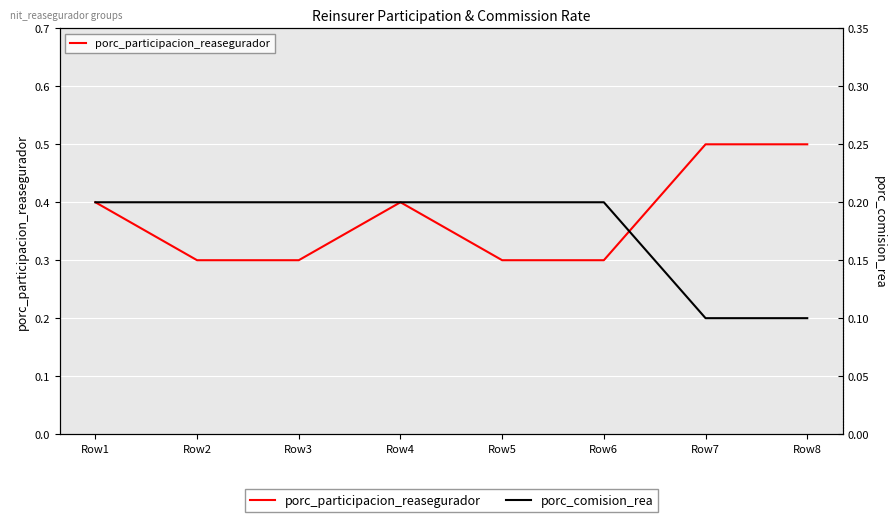

Where is the first local maximum for porc_participacion_reasegurador?

Row4